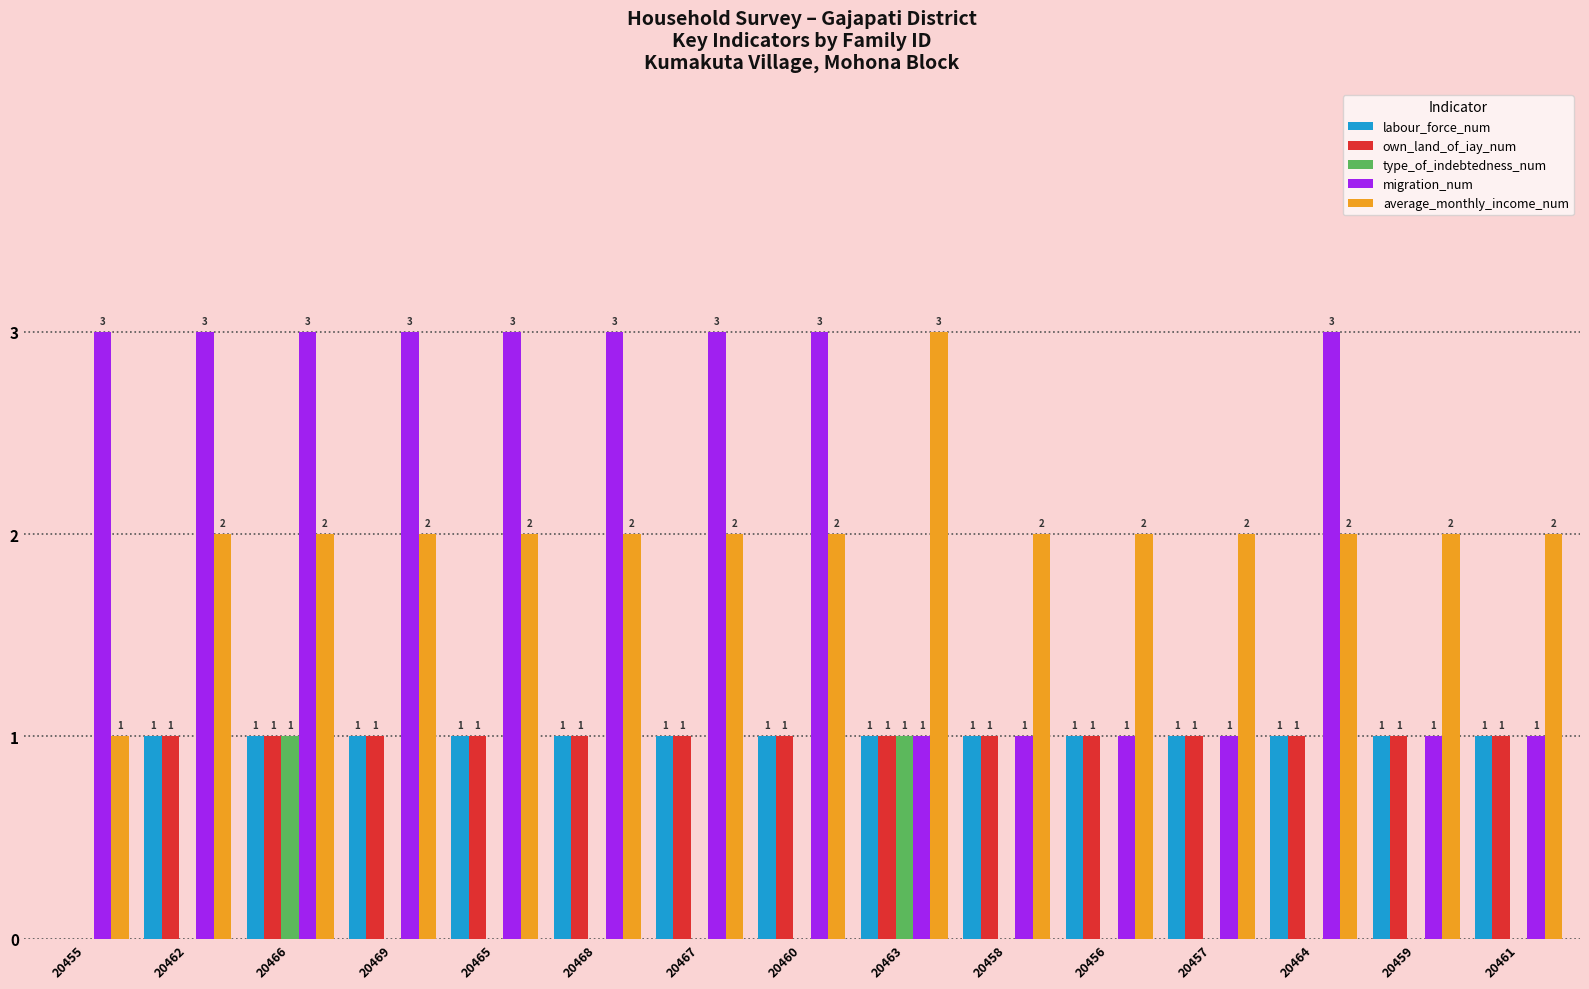

What are all the series names shown in the legend?

labour_force_num, own_land_of_iay_num, type_of_indebtedness_num, migration_num, average_monthly_income_num